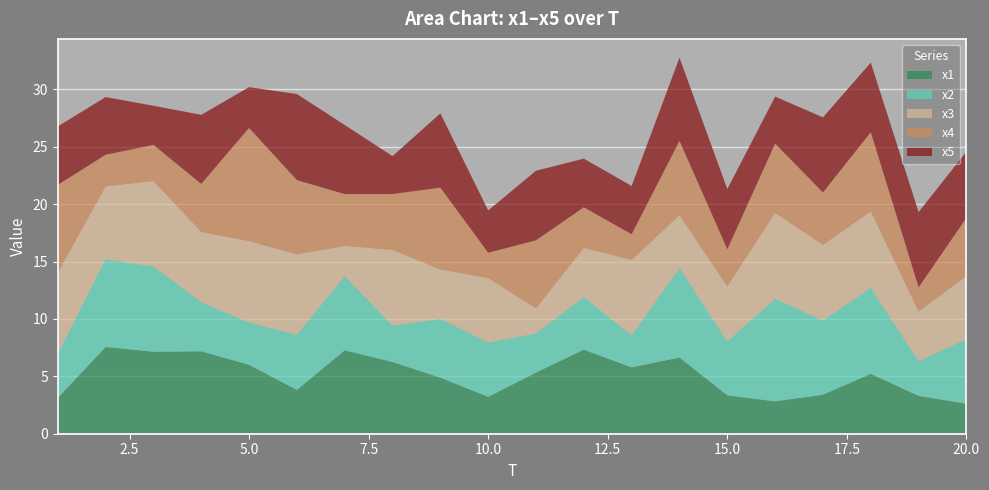

Reading left to right, extract all data points from this chart.

x1: 3.1	7.6	7.1	7.2	6.0	3.8	7.3	6.2	4.9	3.2	5.3	7.3	5.8	6.6	3.3	2.8	3.4	5.2	3.3	2.6
x2: 3.8	7.6	7.4	4.3	3.7	4.8	6.5	3.2	5.1	4.7	3.4	4.6	2.8	7.8	4.7	8.9	6.5	7.5	3.0	5.6
x3: 7.0	6.3	7.4	6.1	7.1	7.0	2.6	6.6	4.3	5.6	2.2	4.3	6.6	4.6	4.8	7.5	6.6	6.6	4.3	5.5
x4: 7.7	2.8	3.2	4.2	9.9	6.5	4.5	4.9	7.1	2.2	5.9	3.5	2.2	6.5	3.2	6.1	4.6	6.9	2.1	5.1
x5: 5.1	5.0	3.4	6.0	3.6	7.5	6.0	3.3	6.5	3.7	6.1	4.2	4.2	7.2	5.2	4.1	6.5	6.1	6.6	5.8